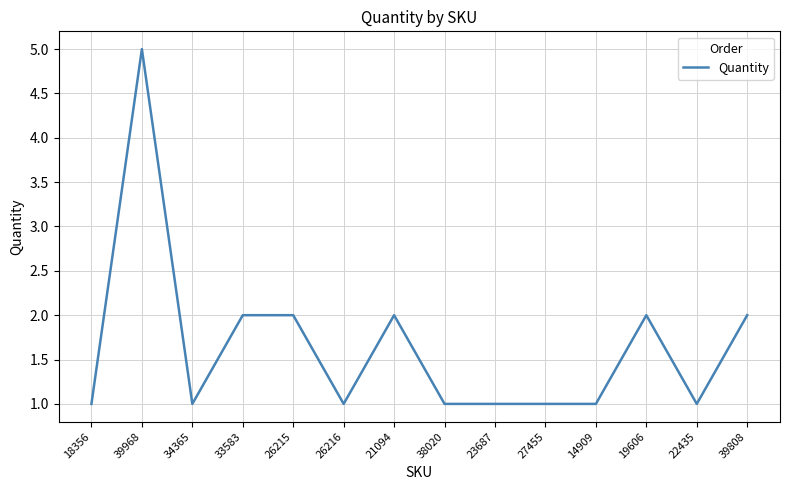

At which category does the data reach its first local valley?

34365